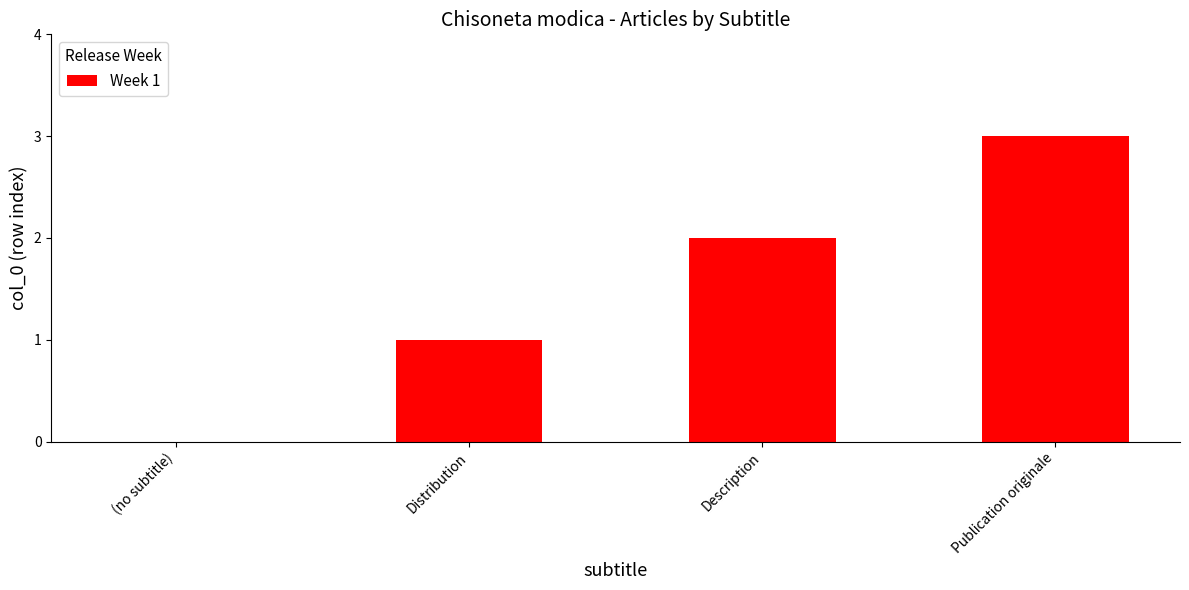

True or false: the data shows 1 at Distribution.

True